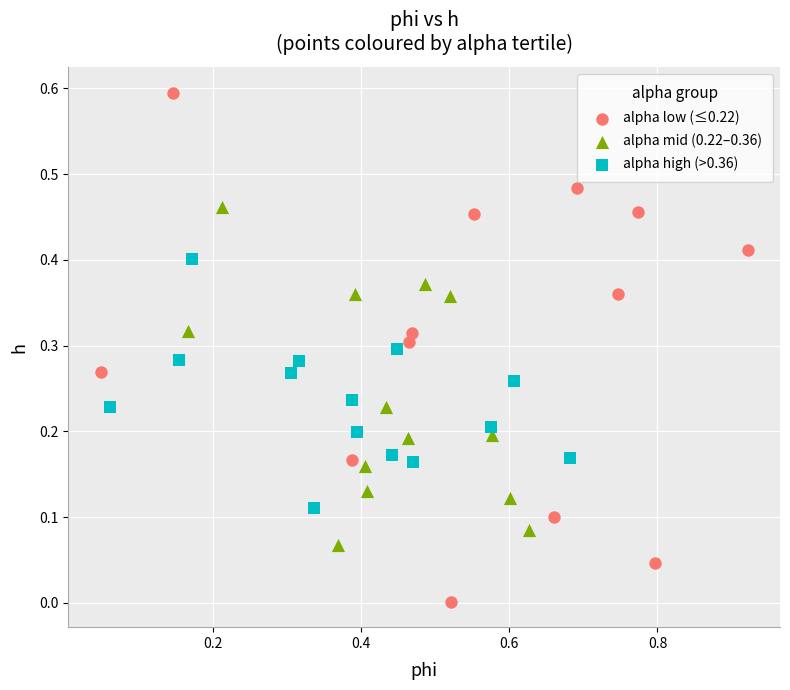

Which series reaches the maximum Y coordinate?

alpha low (≤0.22)